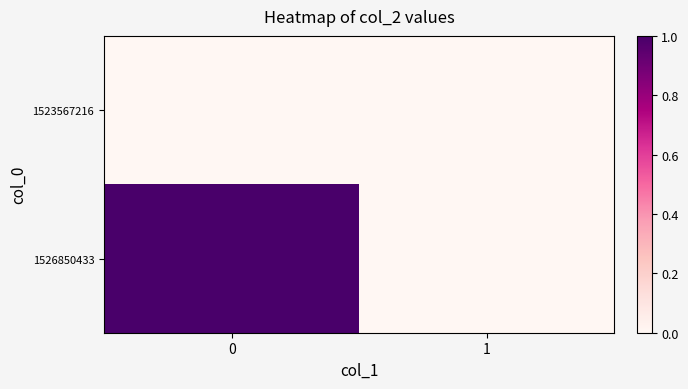

Rank the series at 0 from highest to lowest value.

1526850433, 1523567216